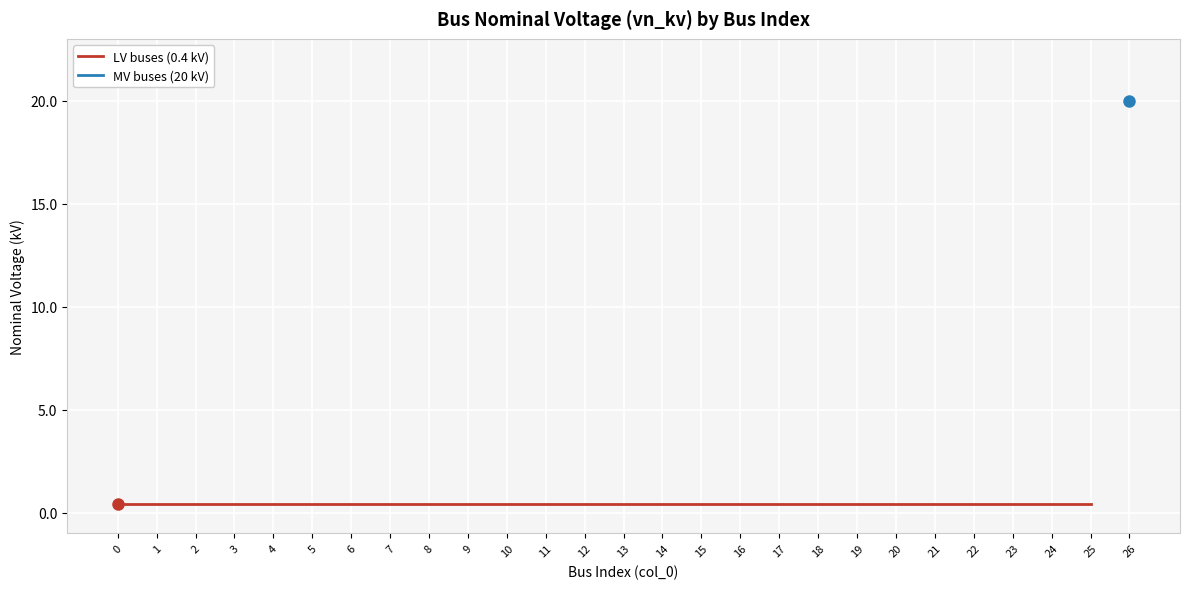

What is the difference between the maximum and minimum values?

19.6